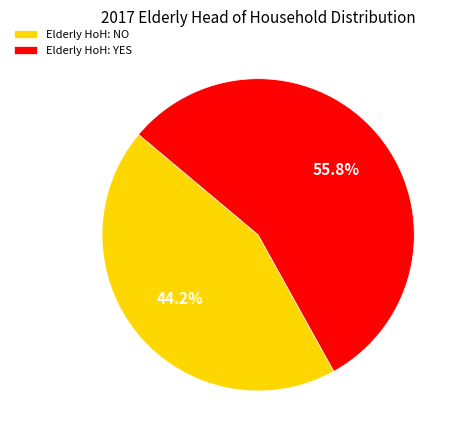

Approximately how many times larger is the value at Elderly HoH: NO compared to Elderly HoH: YES?

0.8